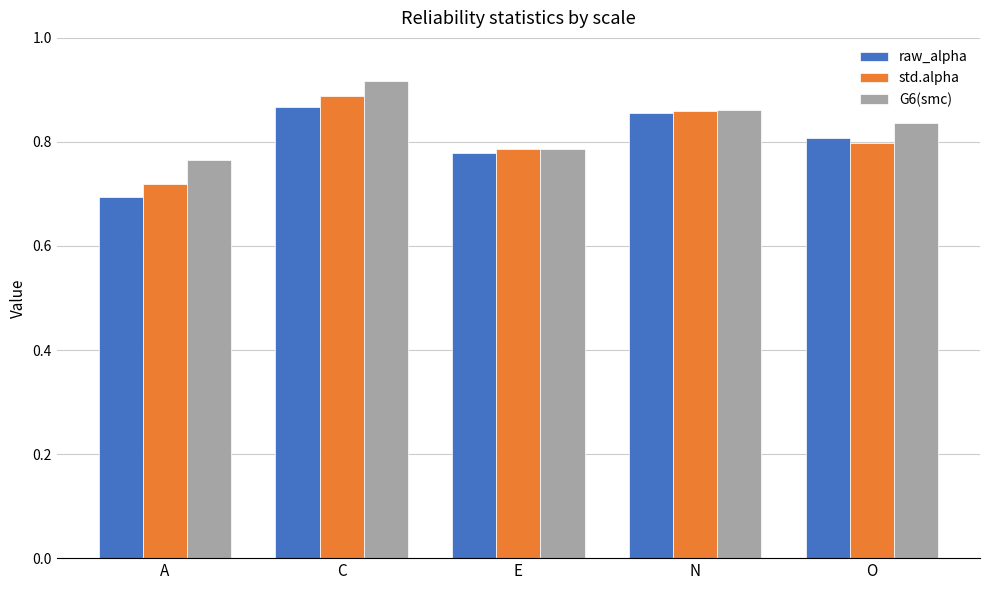

Count the raw_alpha values in the range 0 to 1.

5